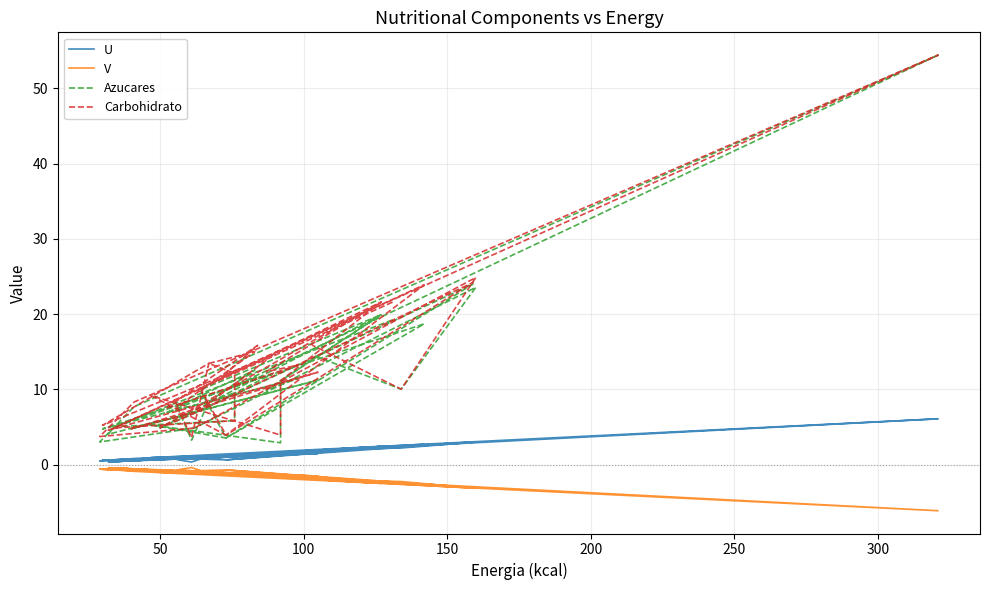

List the series in order of their peak value, highest first.

Azucares, Carbohidrato, U, V